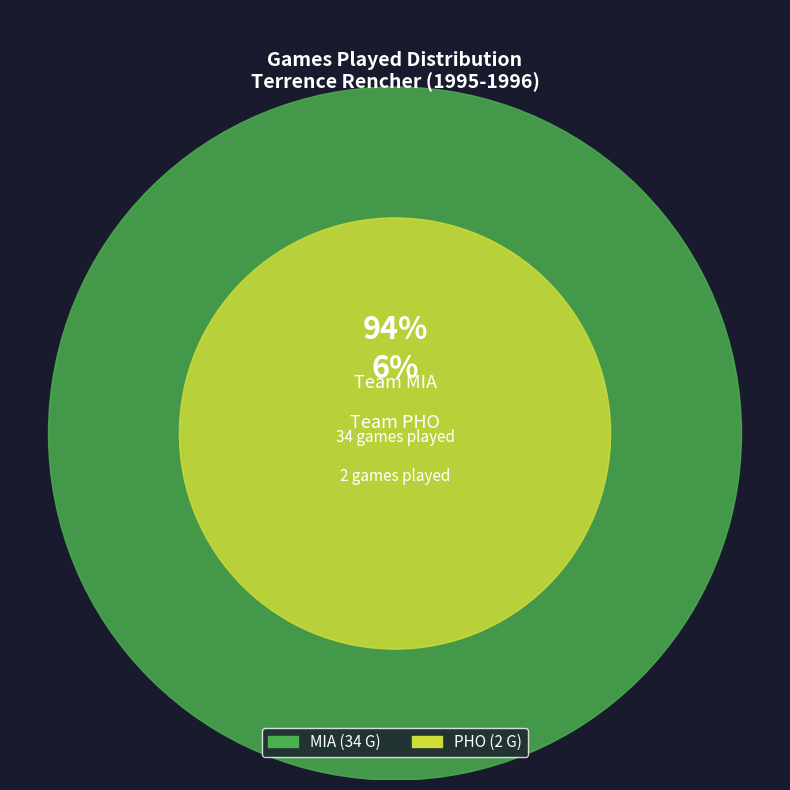

What is the ratio of the value at MIA to the value at PHO?

17.0